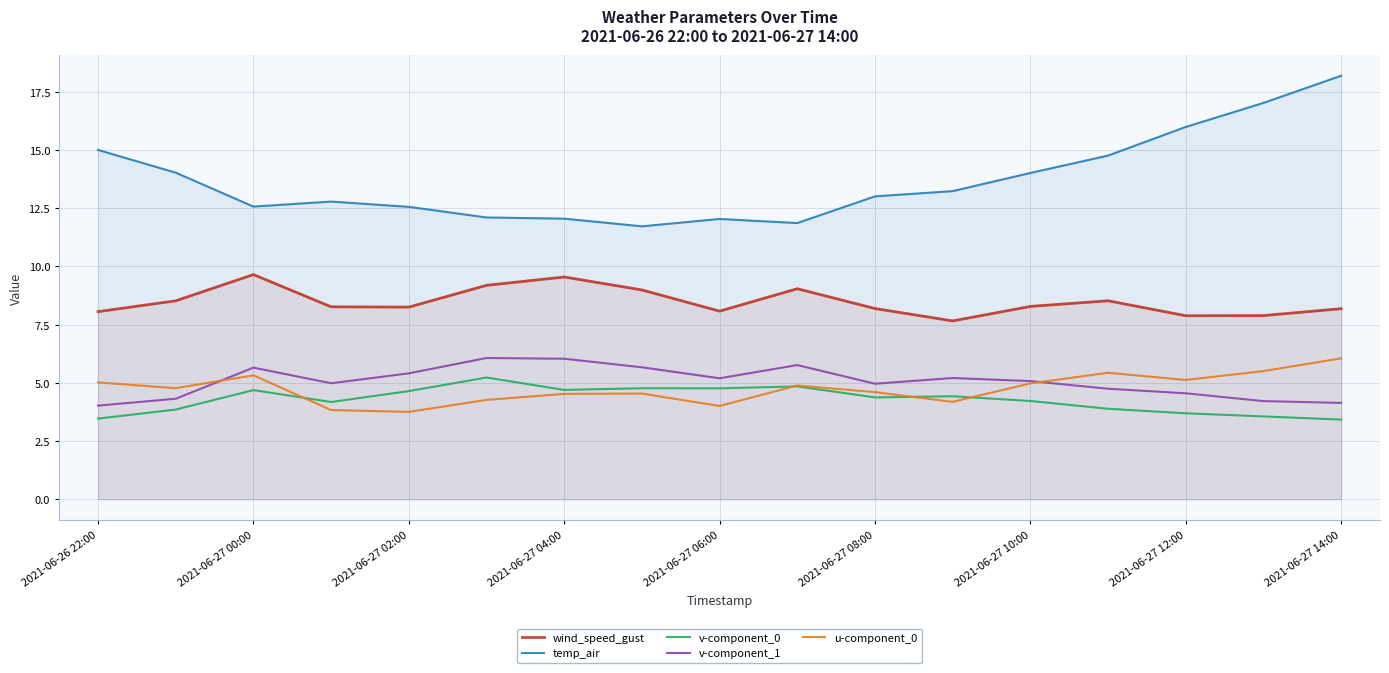

What value does the temp_air series have at 2021-06-27 14:00?

18.2